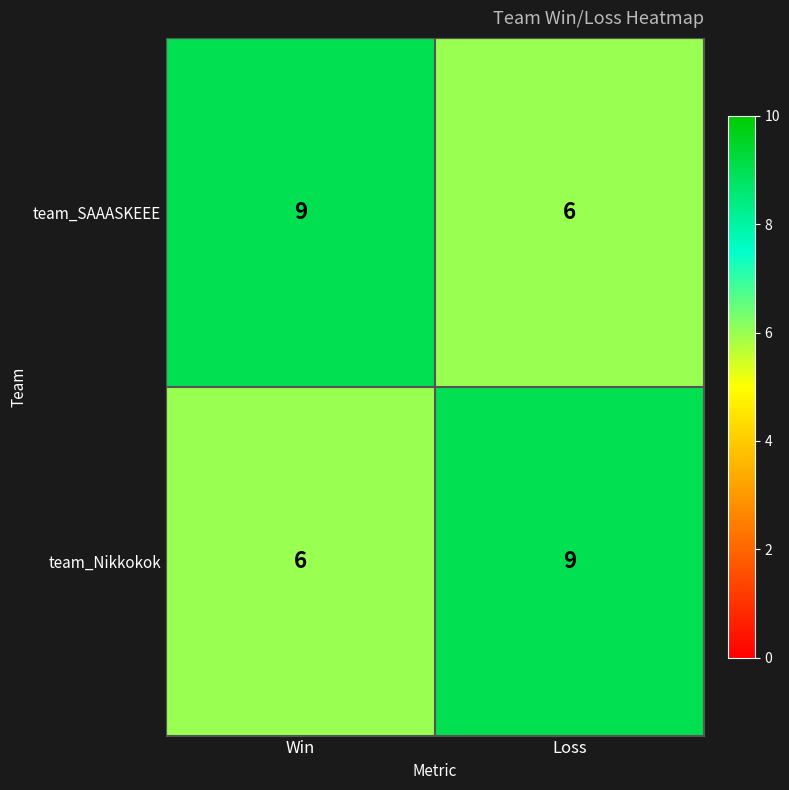

What is the total value across all series at Win?

15